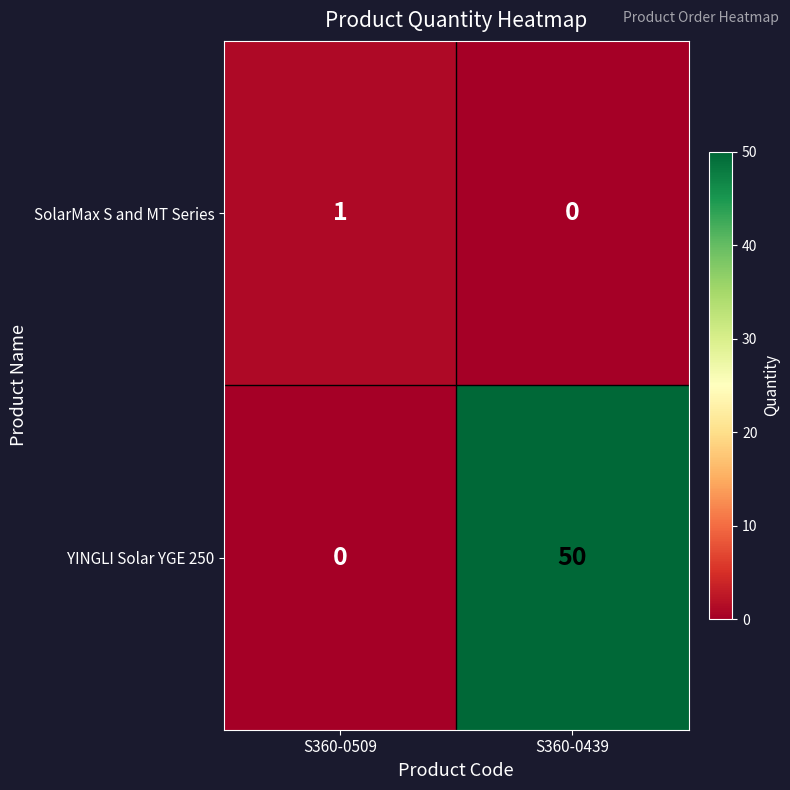

Rank the series at S360-0439 from lowest to highest value.

SolarMax S and MT Series, YINGLI Solar YGE 250